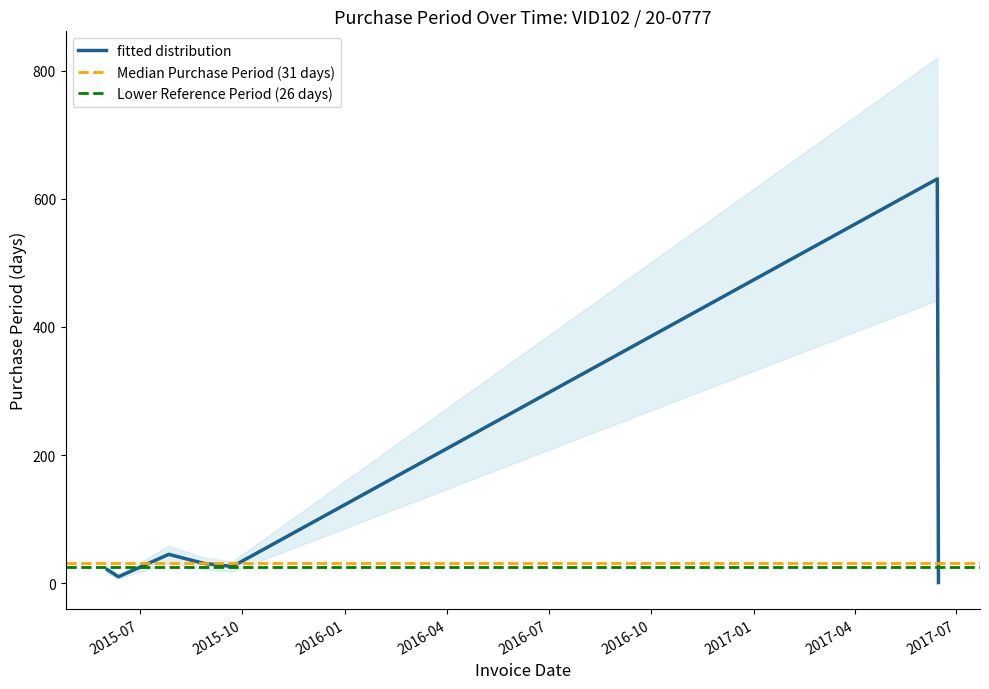

List the labels in order of value, largest first.

2017-06-14, 2015-07-27, 2015-08-27, 2015-09-22, 2015-06-02, 2015-06-12, 2017-06-15